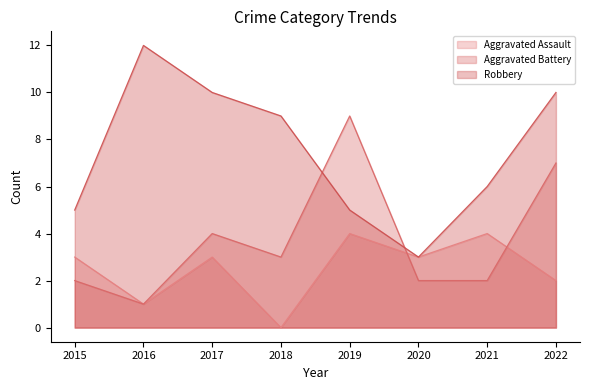

At how many categories does at least one series exceed 4?

7